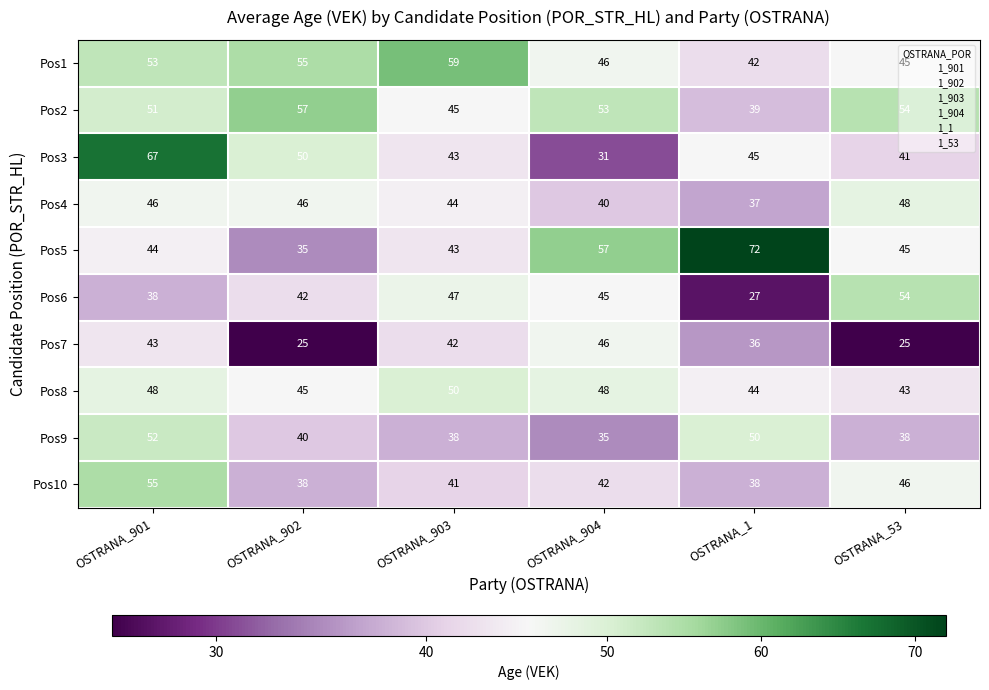

Is the value of Pos6 at OSTRANA_902 greater than the value of Pos4 at OSTRANA_901?

No